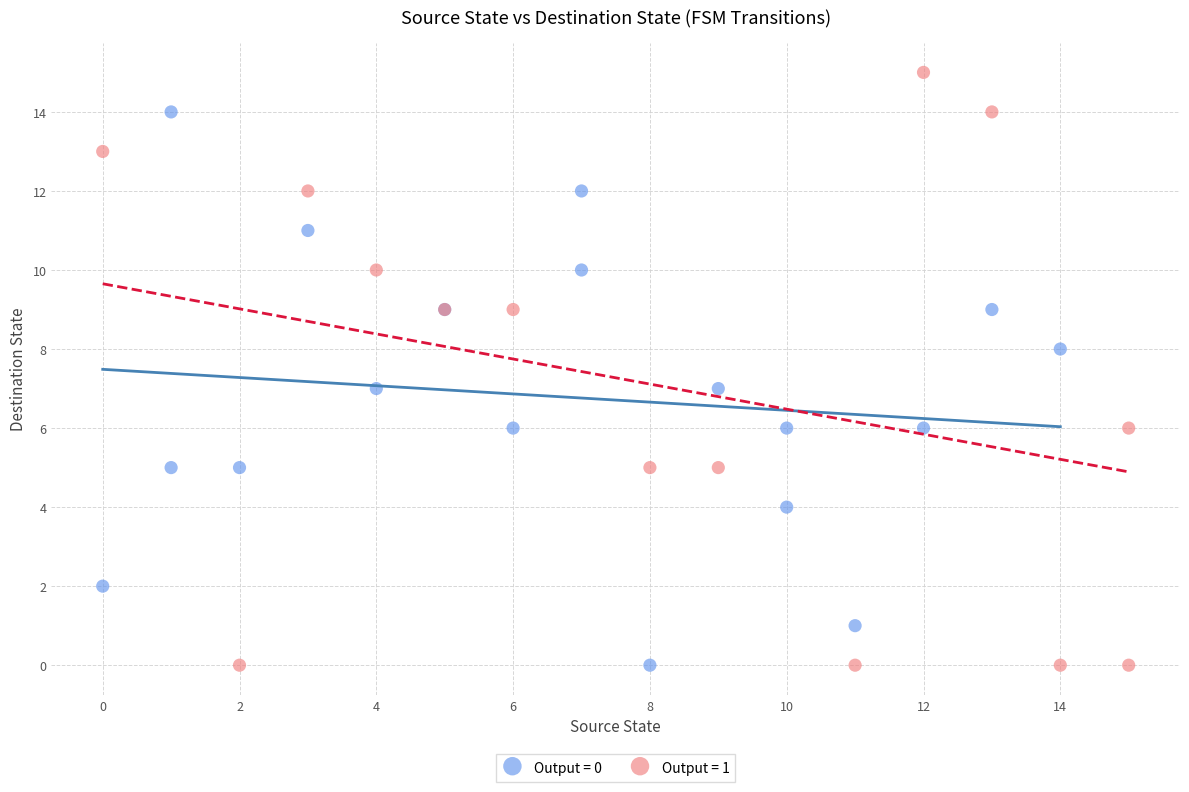

What are all the series names shown in the legend?

Output = 0, Output = 1